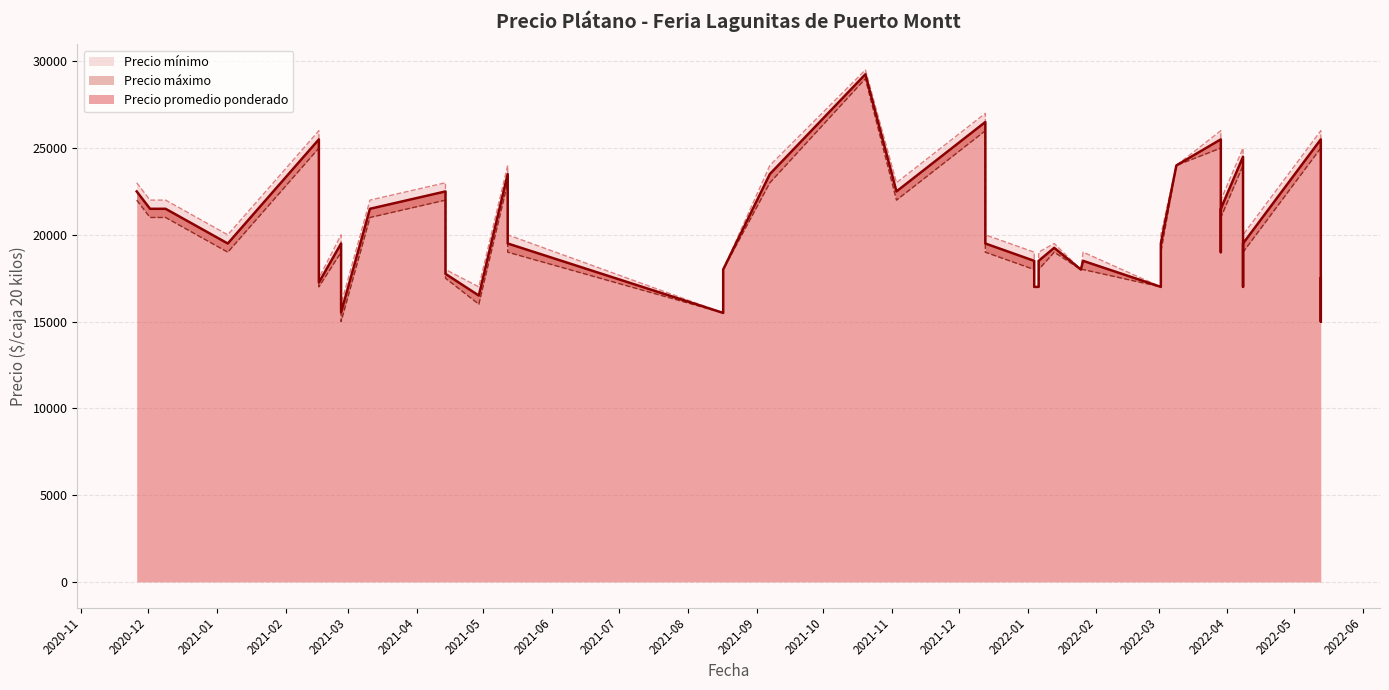

True or false: Precio mínimo and Precio promedio ponderado intersect in this chart.

False